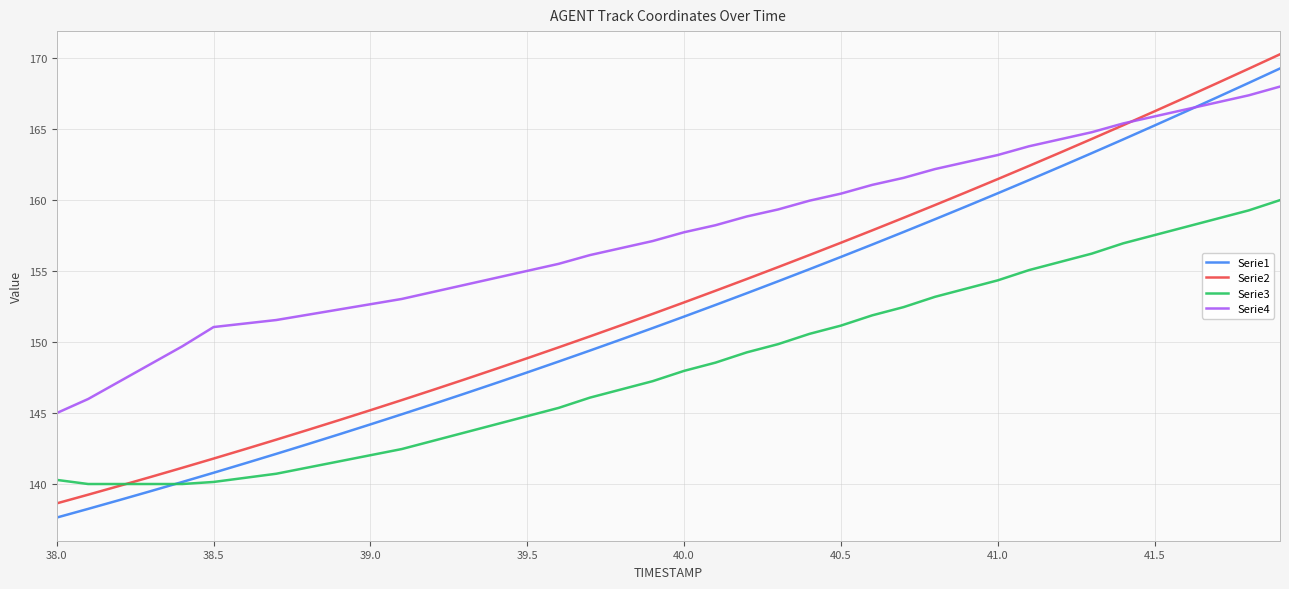

True or false: Serie1 and Serie2 cross at least once.

False